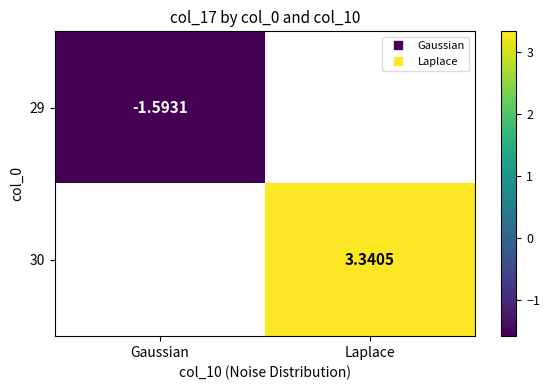

What value does the 29 series have at Gaussian?

-1.6